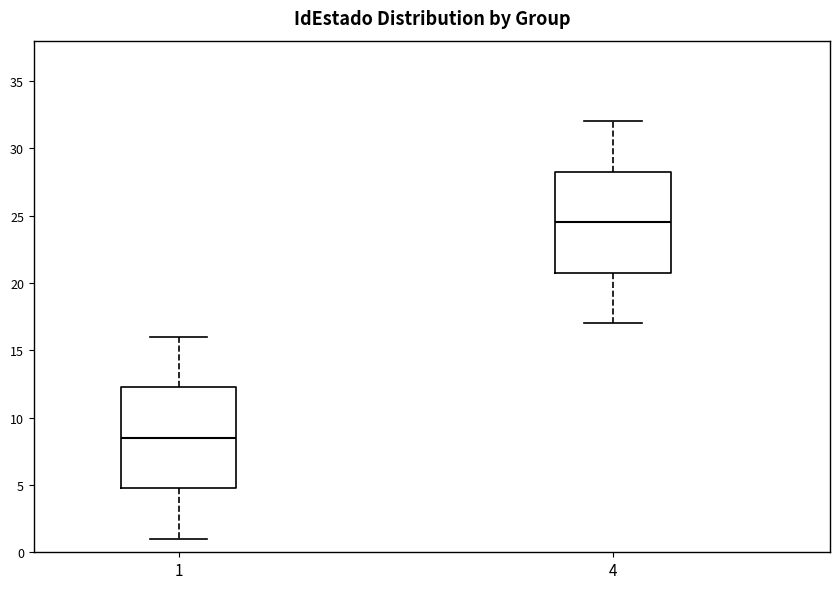

Where does the median line of the box at x = 4 sit on the y-axis? The values are not printed on the chart, so give them approximately, as read against the axis.

24.5